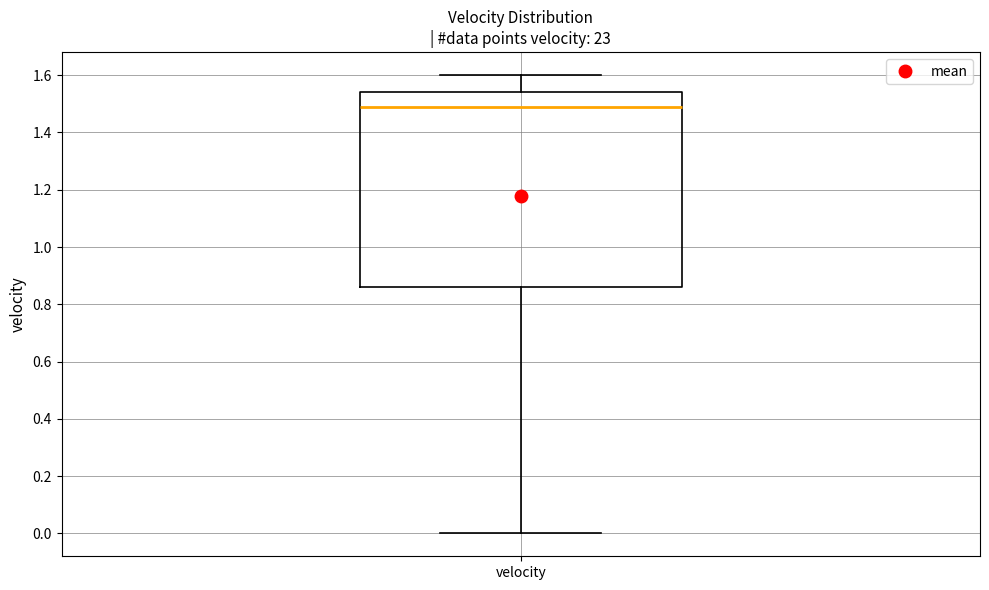

Where does the upper whisker of the box for velocity end on the y-axis? The values are not printed on the chart, so give them approximately, as read against the axis.

1.60